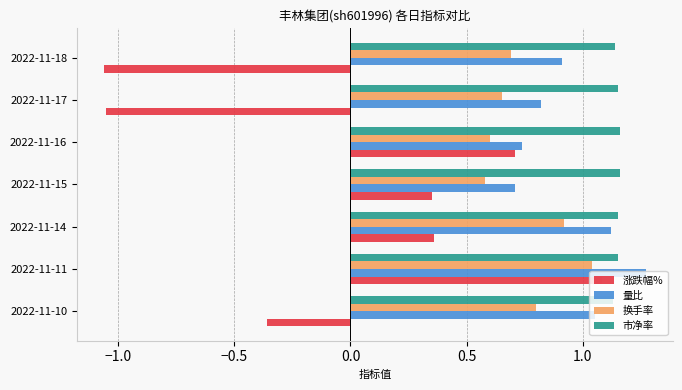

Is it true that 市净率 equals 1.1 at 2022-11-11?

True